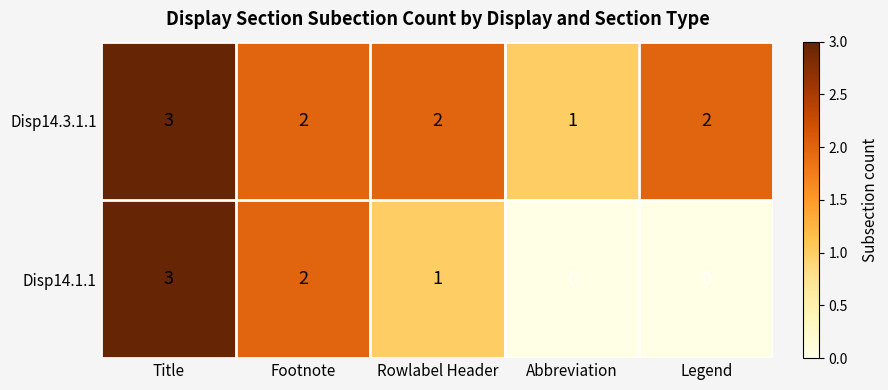

Which category has the lowest value in the Disp14.3.1.1 series?

Abbreviation